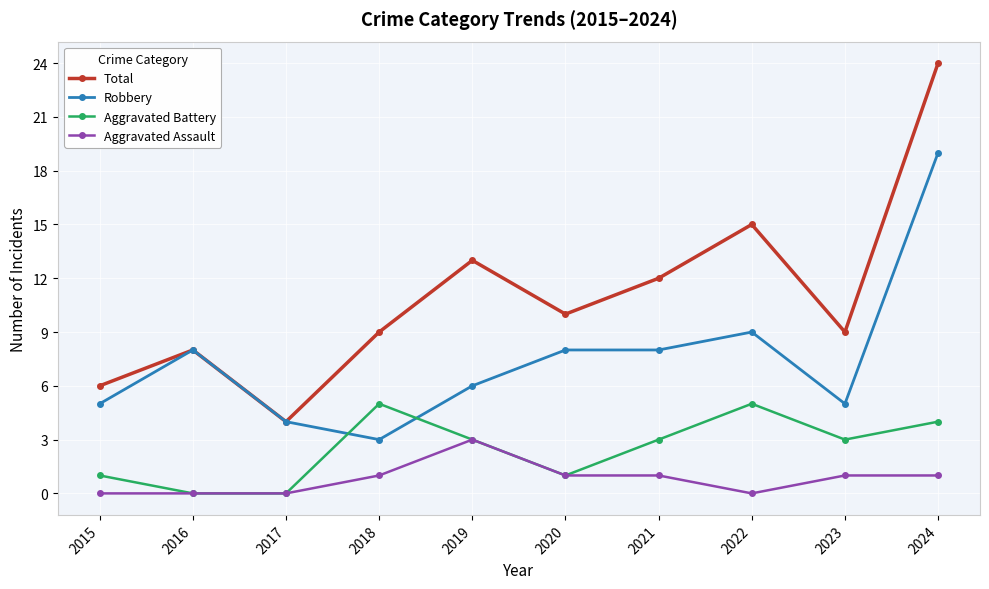

What are all the series names shown in the legend?

Total, Robbery, Aggravated Battery, Aggravated Assault